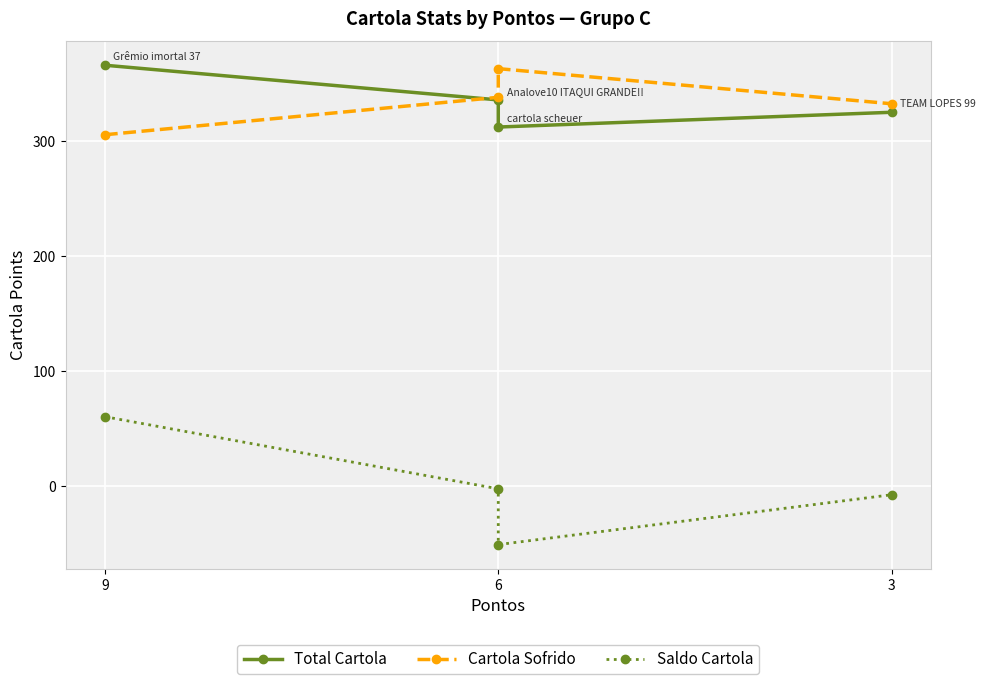

How many series are shown in this chart?

3